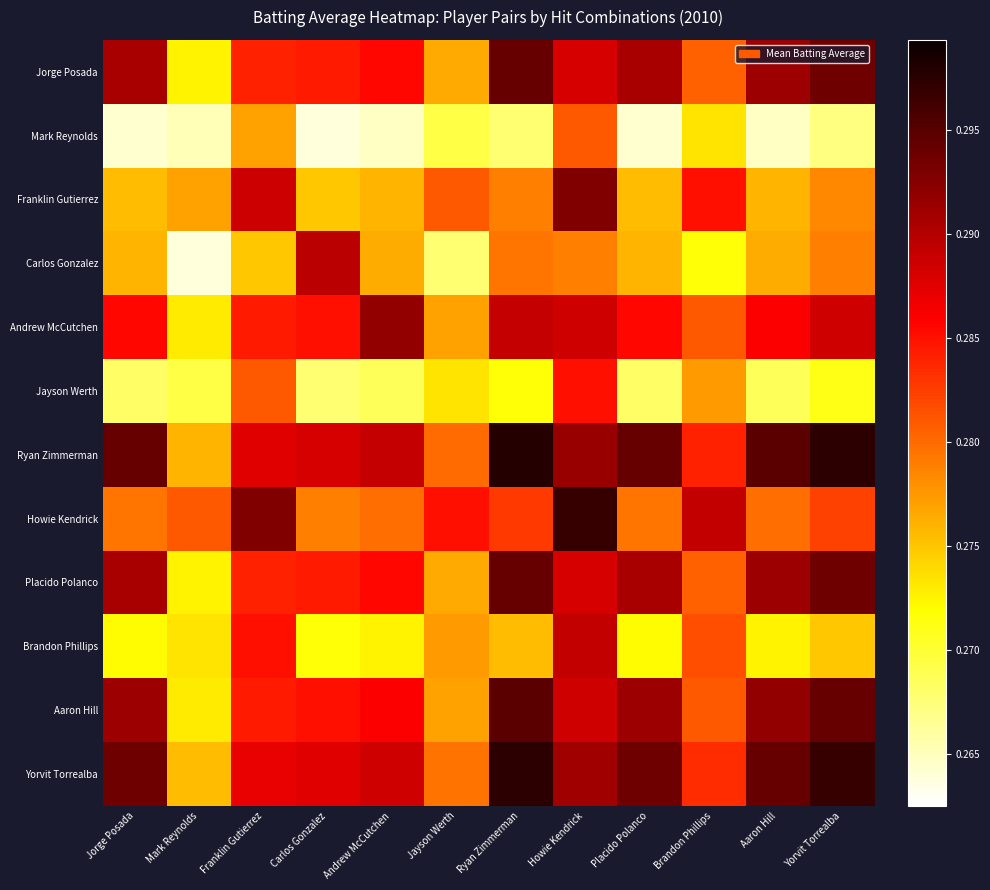

What is the greatest value displayed?

0.3